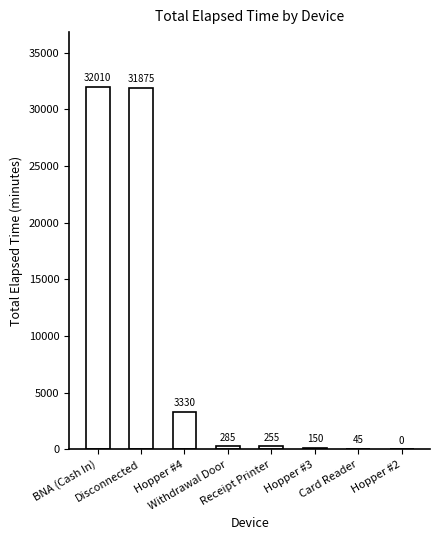

How many positive values are there?

7